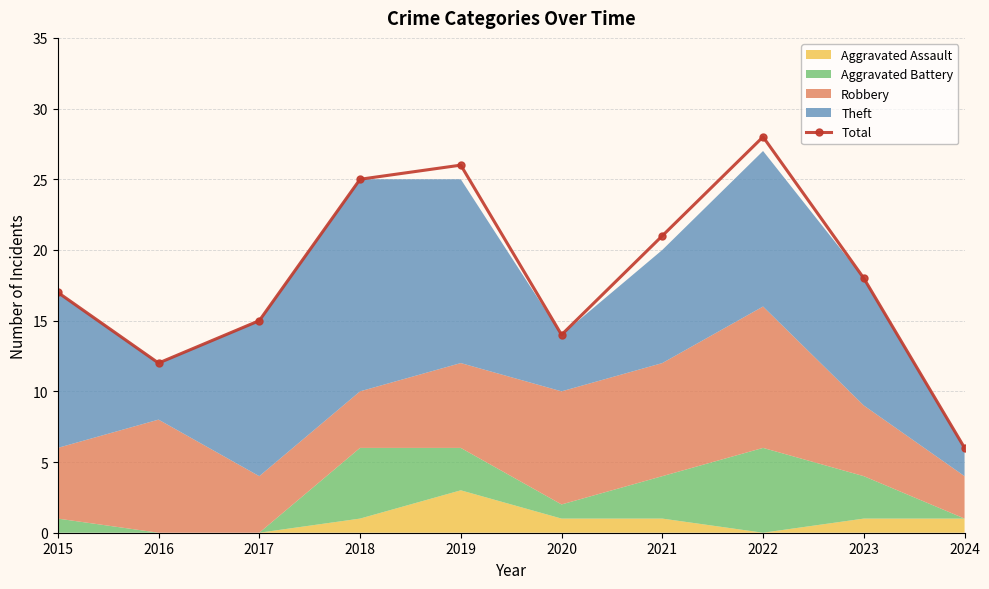

Reading left to right, what are all the values shown in this chart?

2015=17	2016=12	2017=15	2018=25	2019=26	2020=14	2021=21	2022=28	2023=18	2024=6